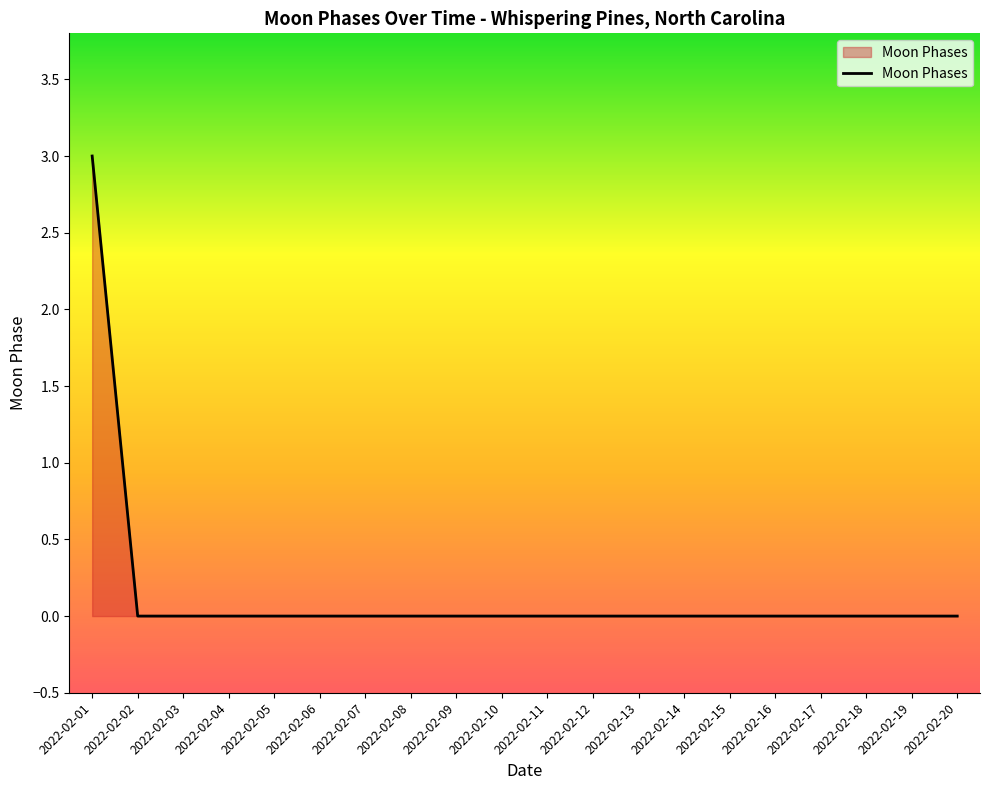

Which category has the highest value across all series?

2022-02-01